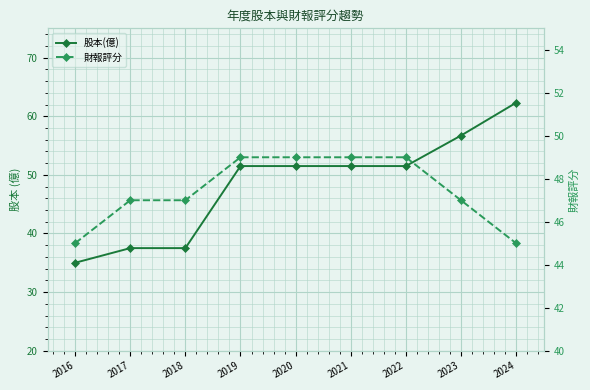

Where does the 財報評分 series first go above 47?

2019